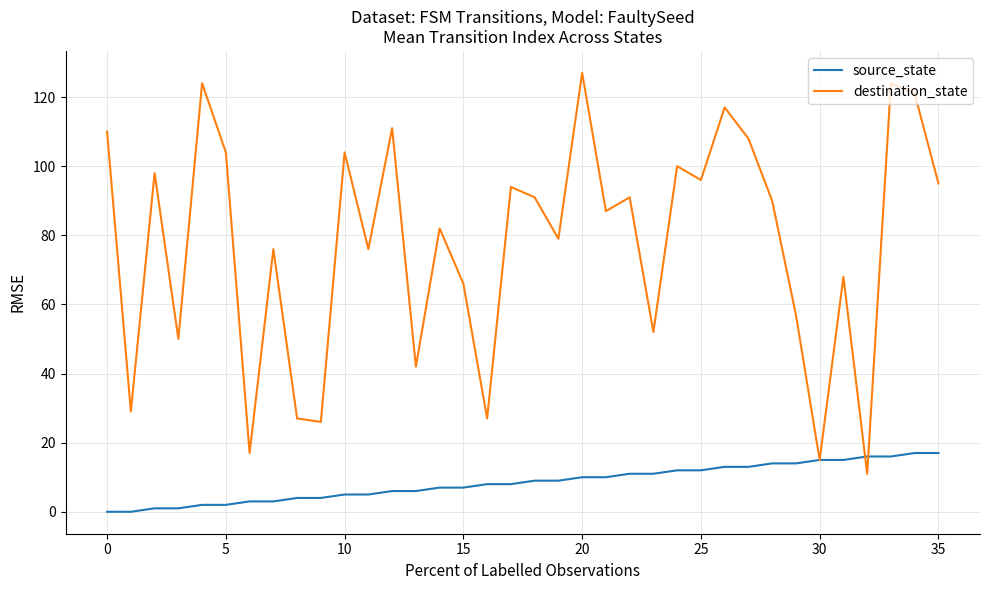

What is the maximum value for destination_state?

127